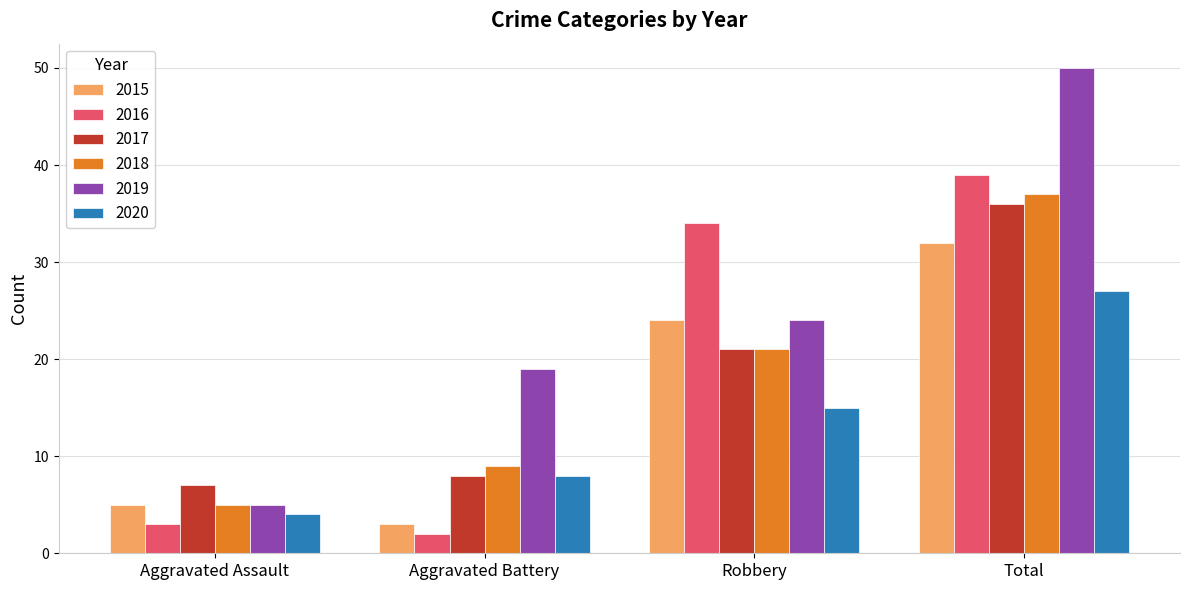

What is the difference between the highest and lowest values at Robbery?

19